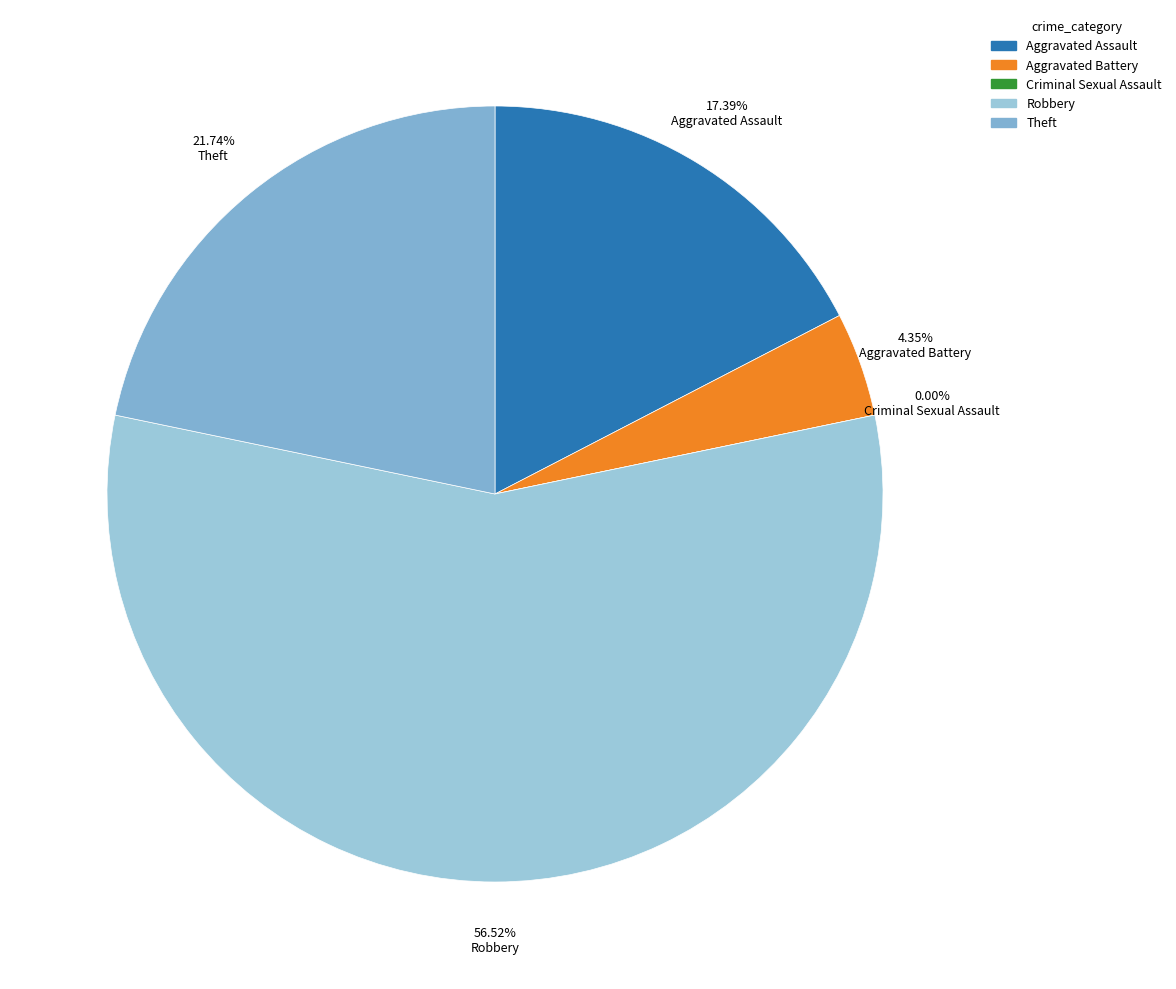

What is the ratio of the value at Theft to the value at Aggravated Battery?

5.0